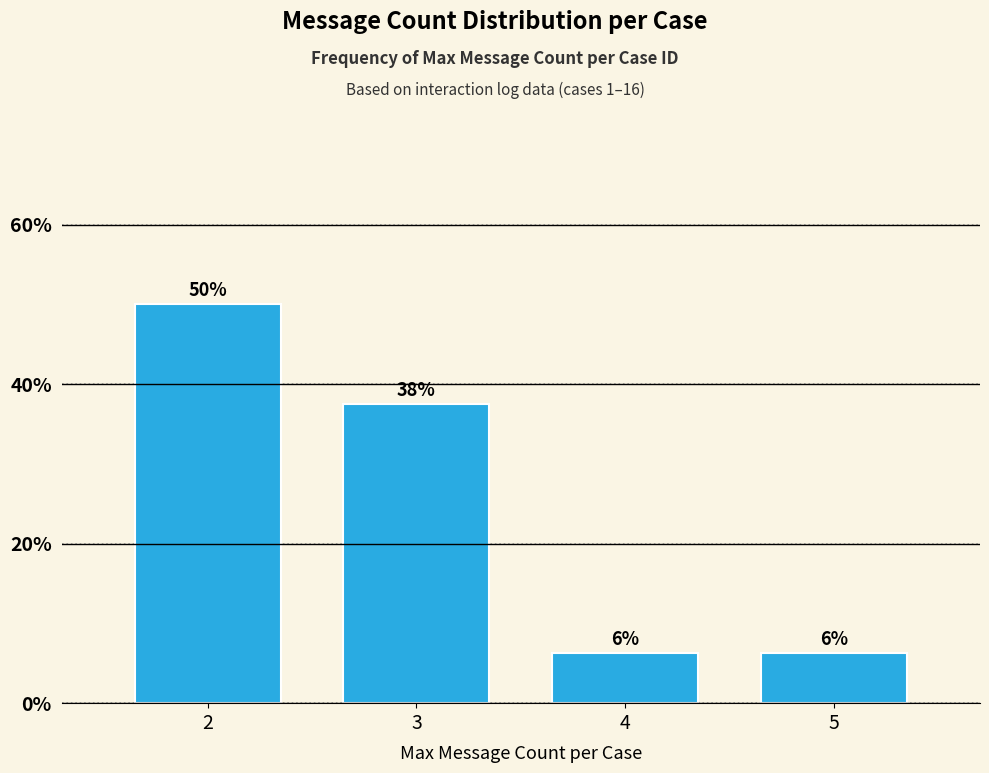

What is the difference between the second highest and second lowest values?

31.2